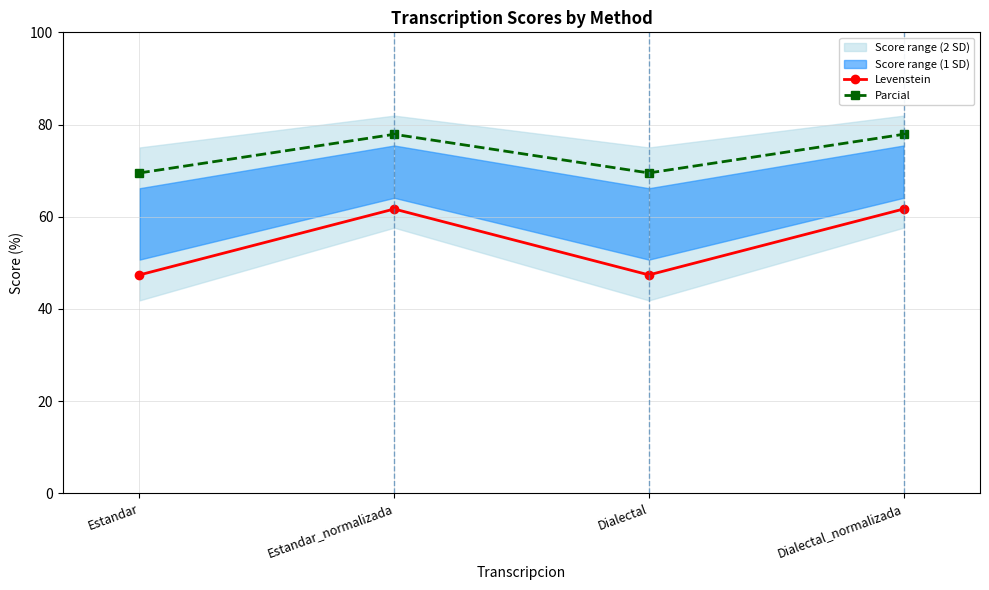

True or false: Parcial has more than 1 interior local peaks.

False